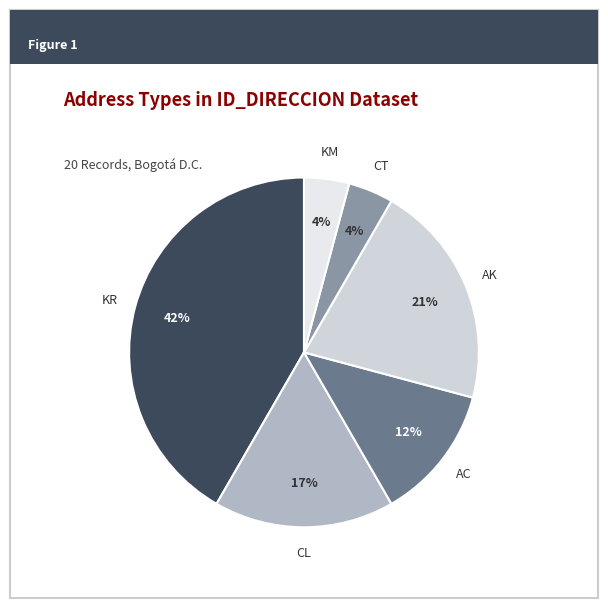

Combined, do KM and CT account for over 50%?

No